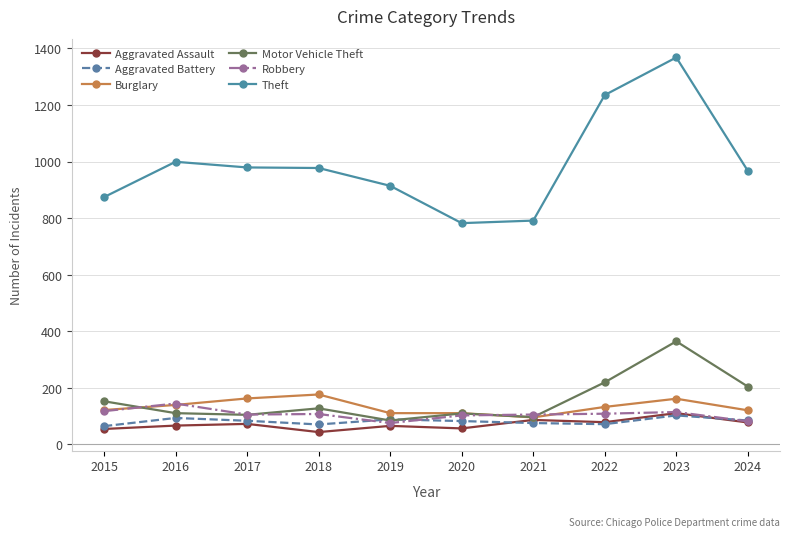

What is the value of the Theft point at the 5th from the left?

914